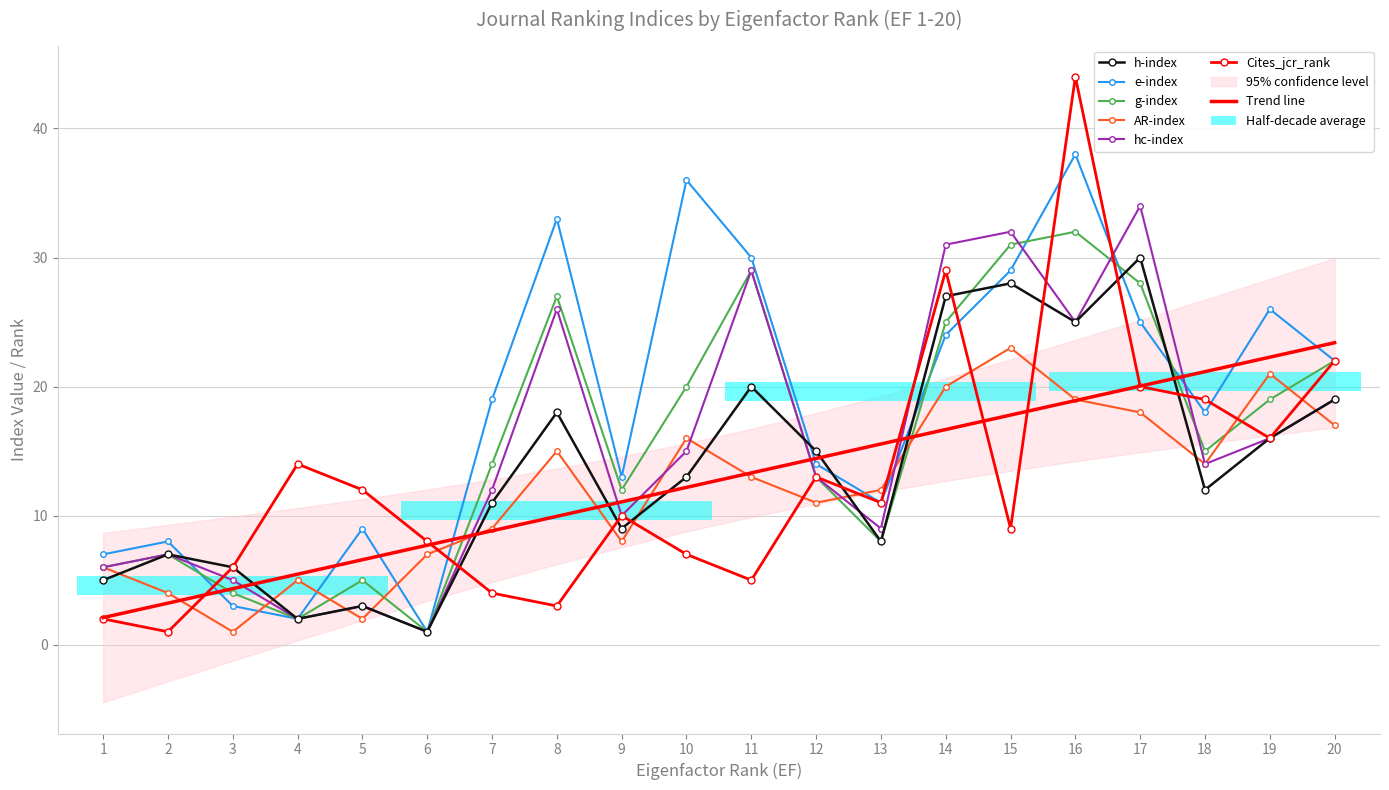

What is the difference between the maximum and minimum values in the g-index series?

31